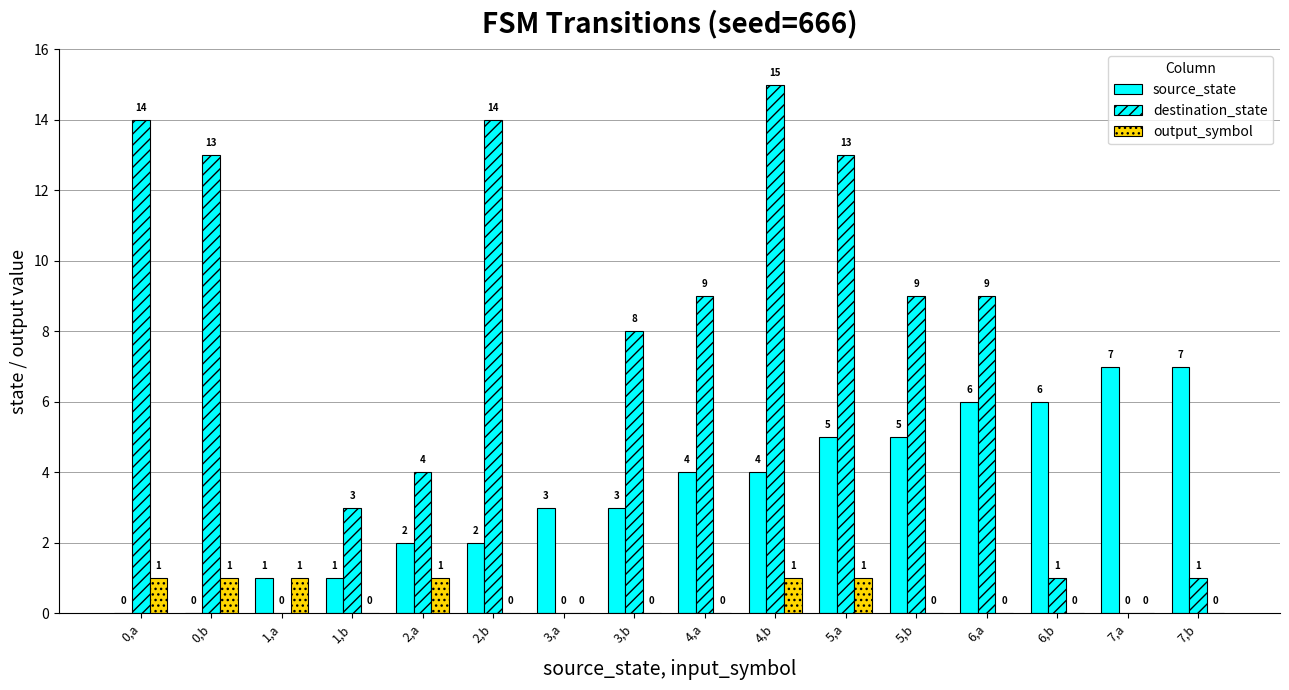

List the series in order of their peak value, highest first.

destination_state, source_state, output_symbol